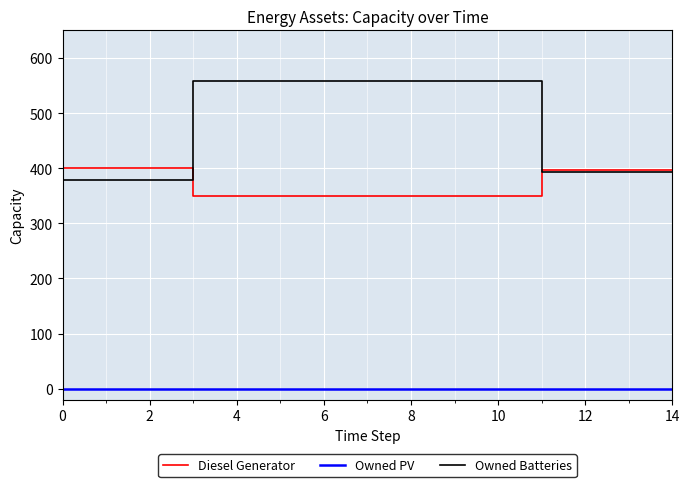

True or false: Owned PV and Owned Batteries cross at least once.

False